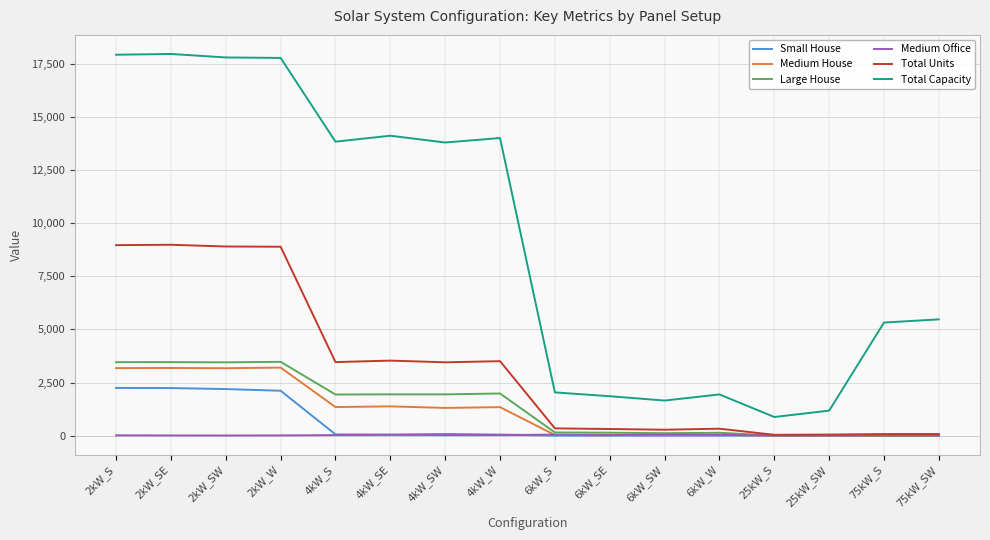

Which series has the largest total across all categories?

Total Capacity